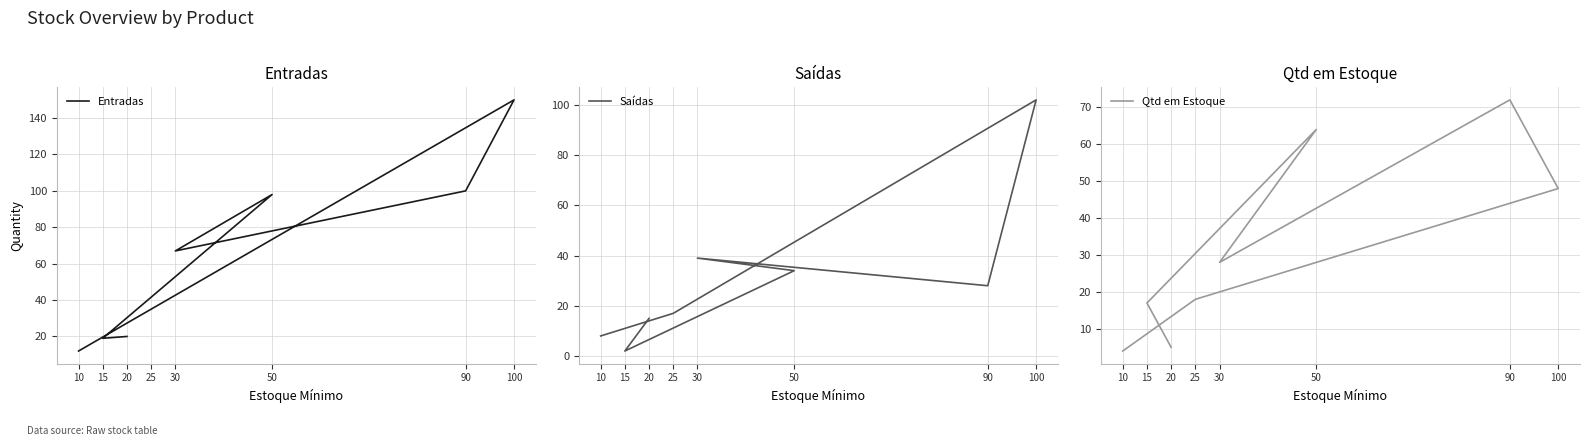

What is the total value across all series at 30?

134